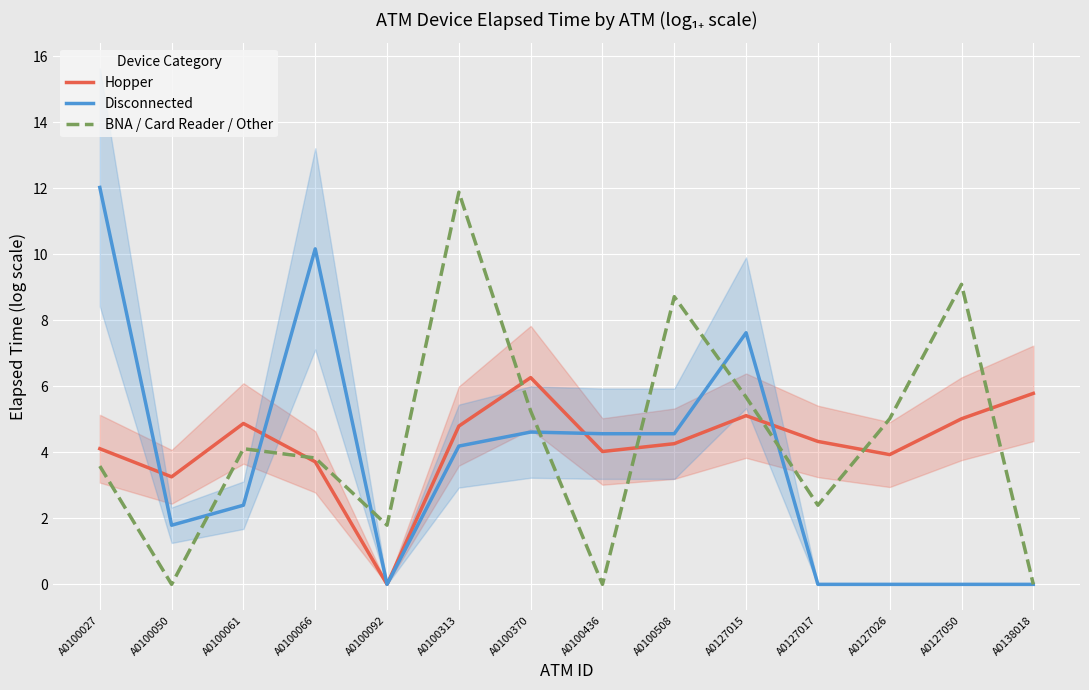

Between which two adjacent categories do BNA / Card Reader / Other and Hopper first intersect?

A0100061 and A0100066